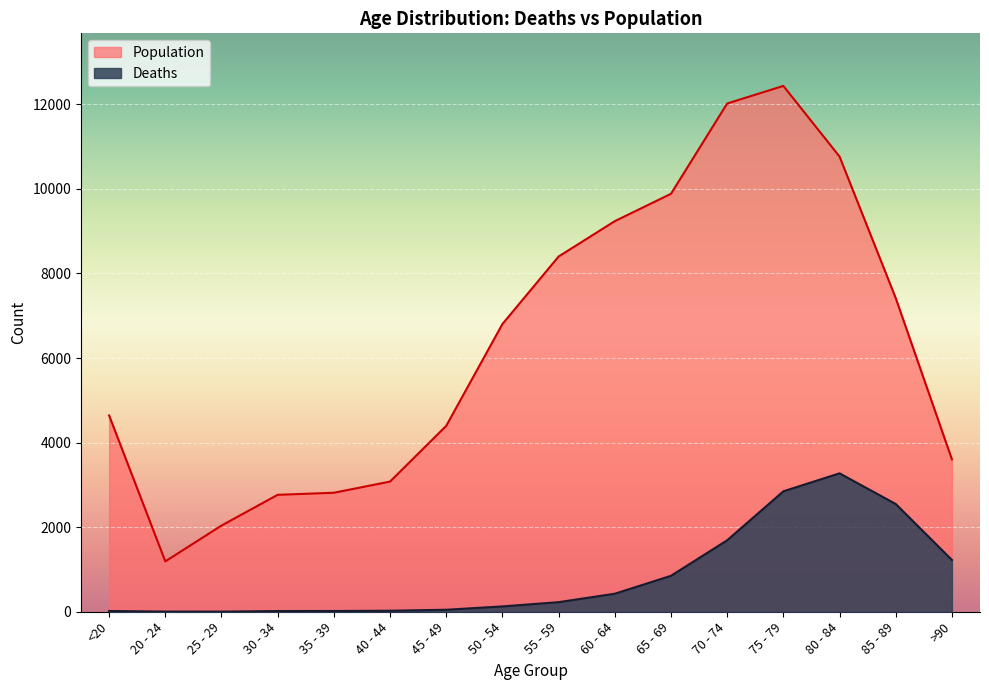

Reading left to right, list all the values displayed in this chart.

Deaths: 18	4	3	17	18	24	47	126	227	426	850	1690	2848	3273	2548	1224
Population: 4641	1191	2038	2765	2814	3078	4396	6803	8400	9236	9883	12018	12434	10764	7417	3604